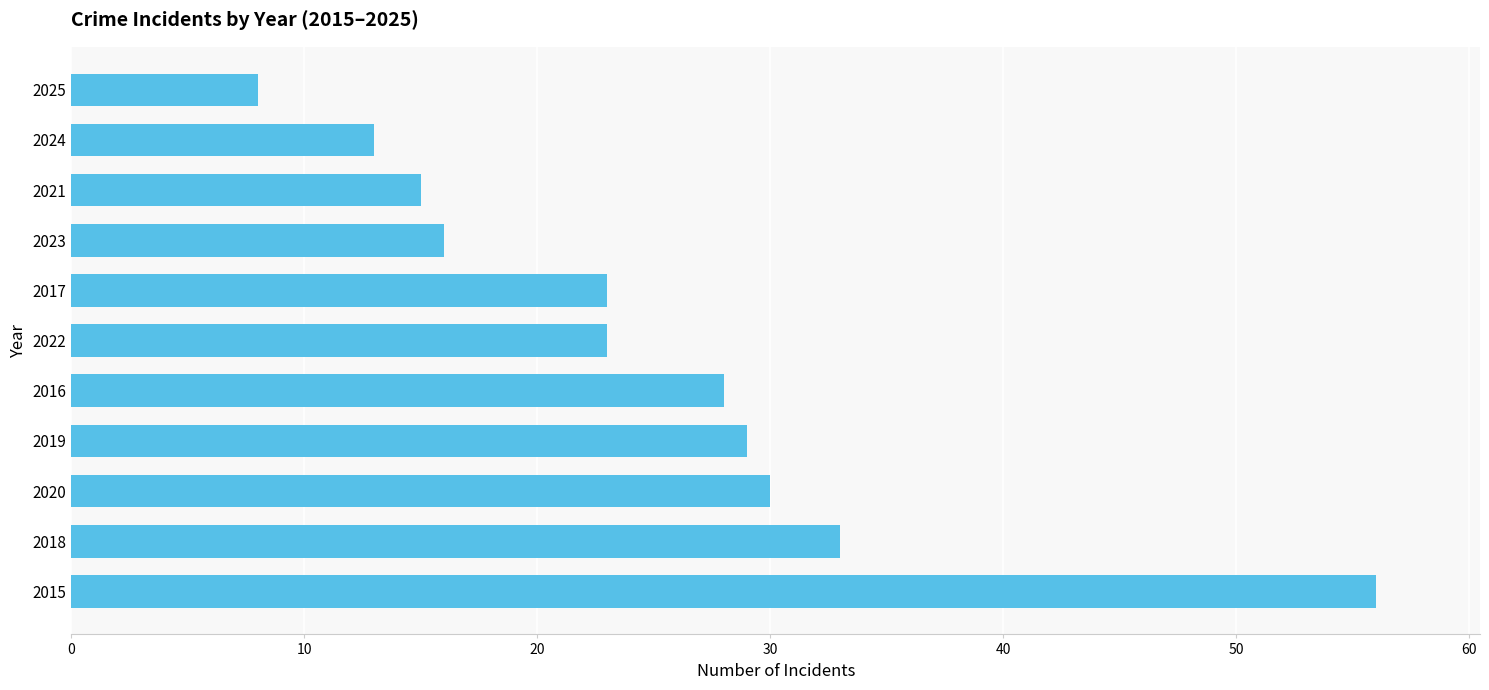

Reading bottom to top, extract all data points from this chart.

56	33	30	29	28	23	23	16	15	13	8